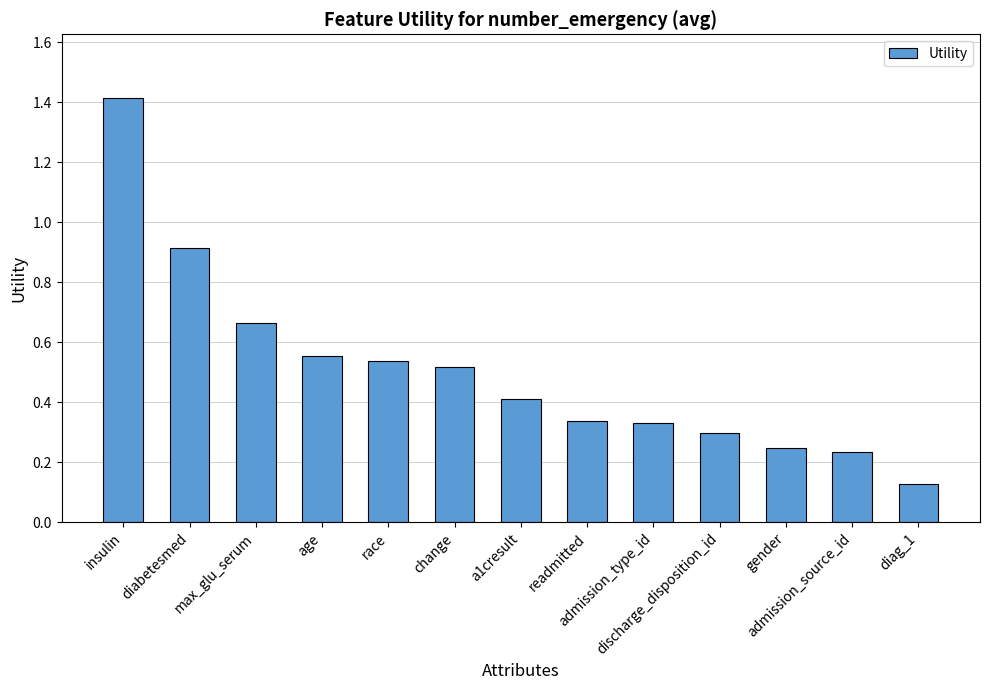

What is the maximum value shown in the chart?

1.4